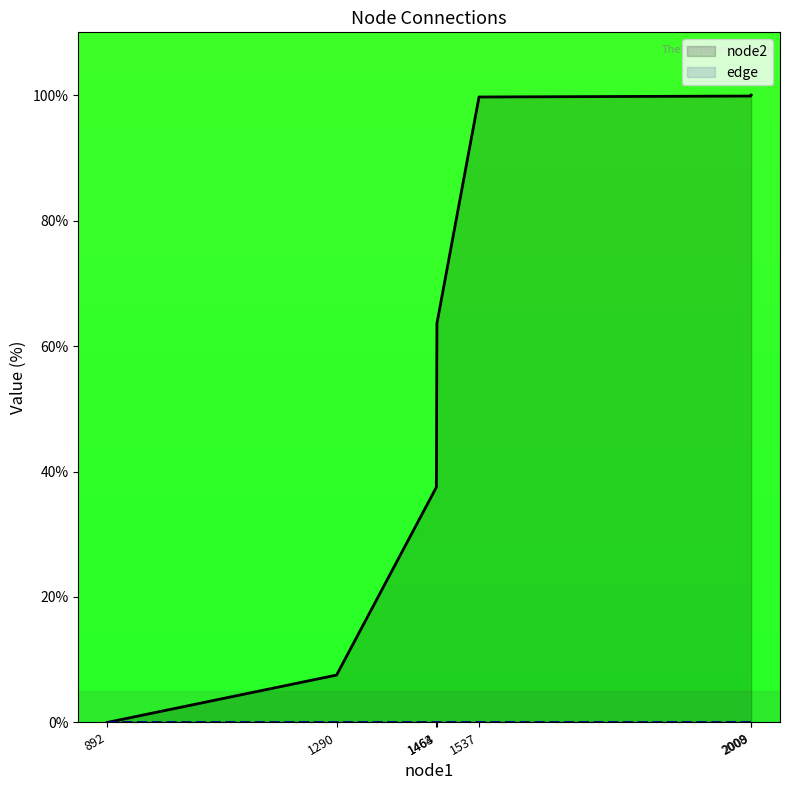

Which series has the largest total across all categories?

node2